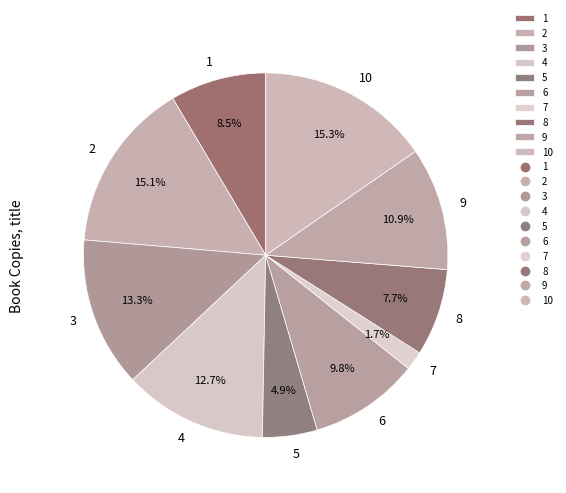

Is the sum of 9 and 4 greater than half?

No